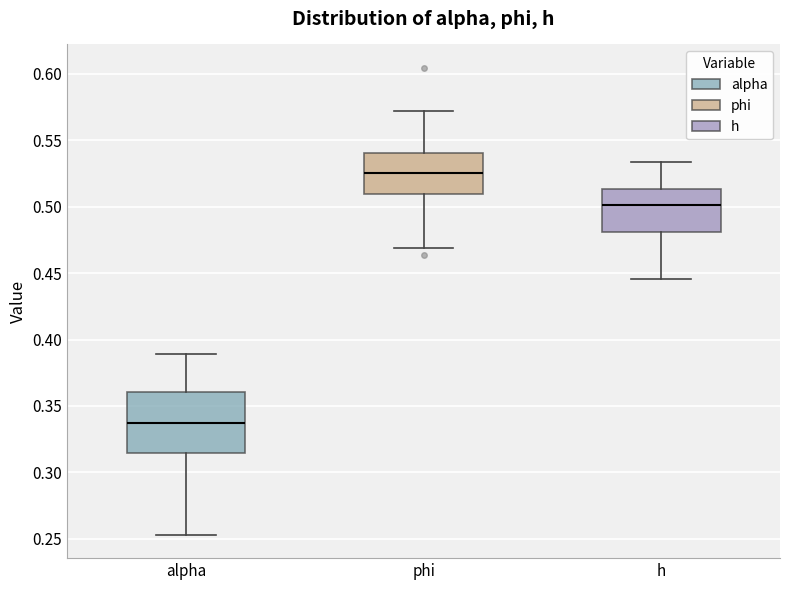

Comparing the boxes themselves (not the whiskers), which one is the tallest?

alpha